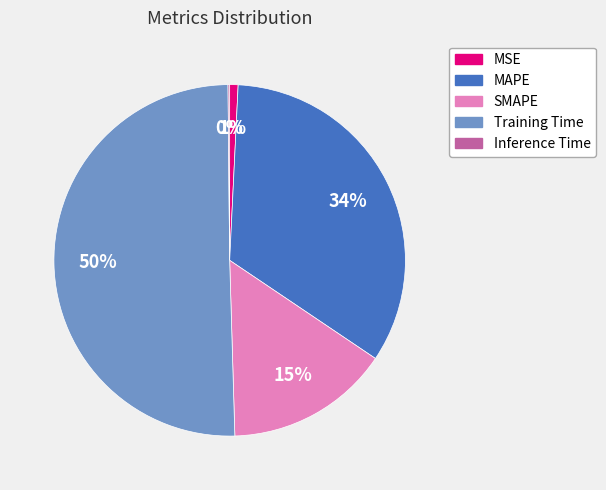

Combined, do MAPE and MSE account for over 50%?

No